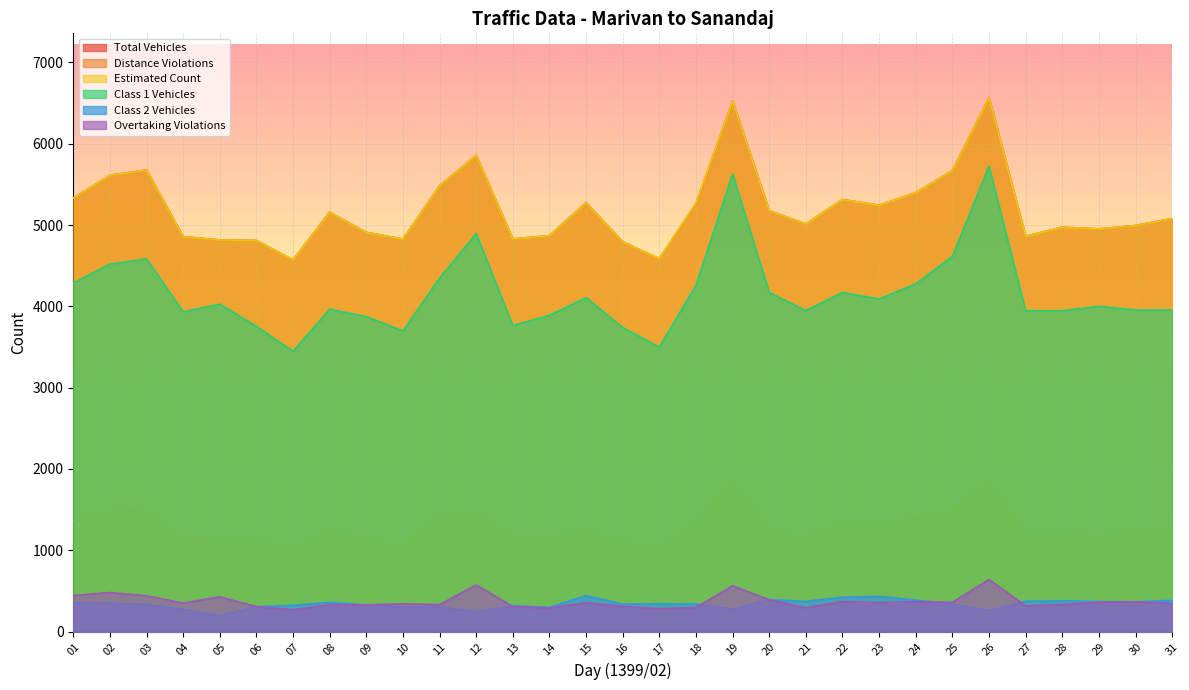

True or false: col_13 has more than 1 points higher than both neighbors.

True